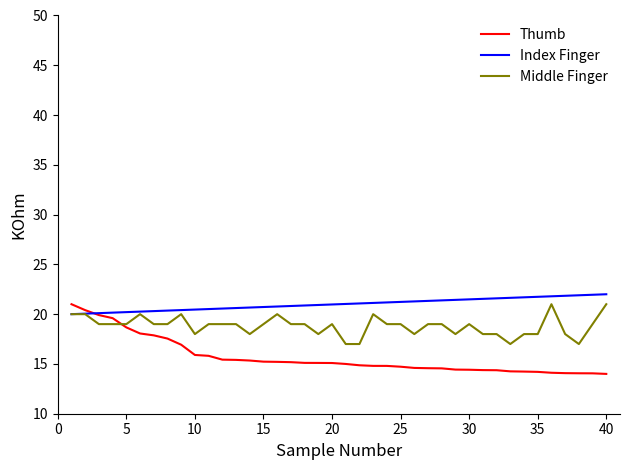

Rank the series by their average value, from lowest to highest.

Thumb, Middle Finger, Index Finger